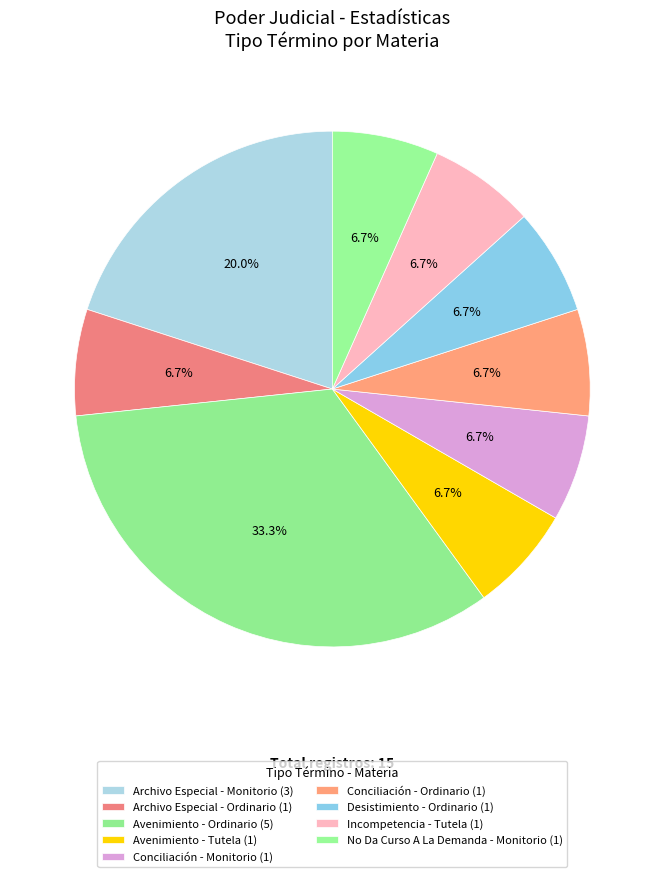

To the nearest percent, what percentage of the pie is Archivo Especial - Ordinario?

7%